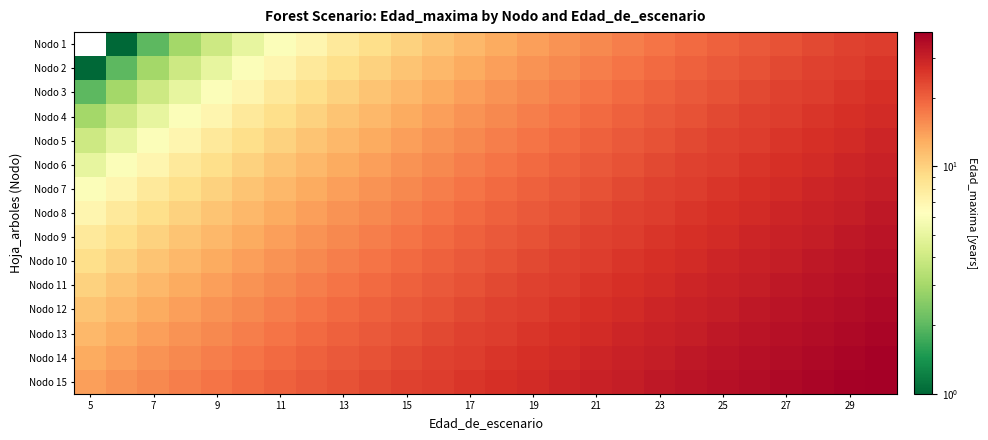

List the series in order of their peak value, lowest first.

Nodo 1, Nodo 2, Nodo 3, Nodo 4, Nodo 5, Nodo 6, Nodo 7, Nodo 8, Nodo 9, Nodo 10, Nodo 11, Nodo 12, Nodo 13, Nodo 14, Nodo 15